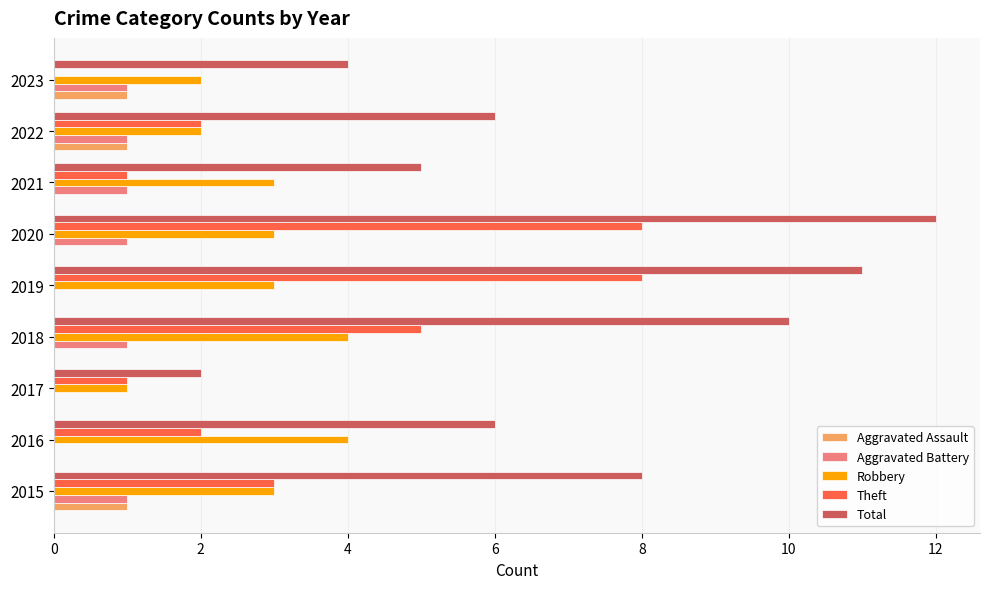

At which category does the chart reach its peak across all series?

2020